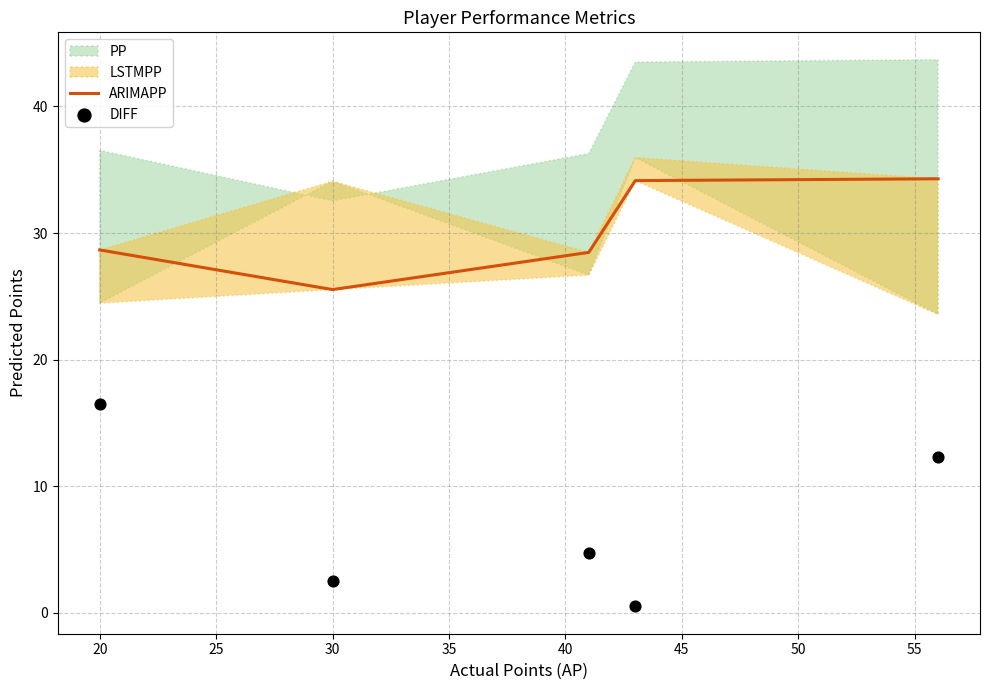

At how many categories does at least one series exceed 3?

5